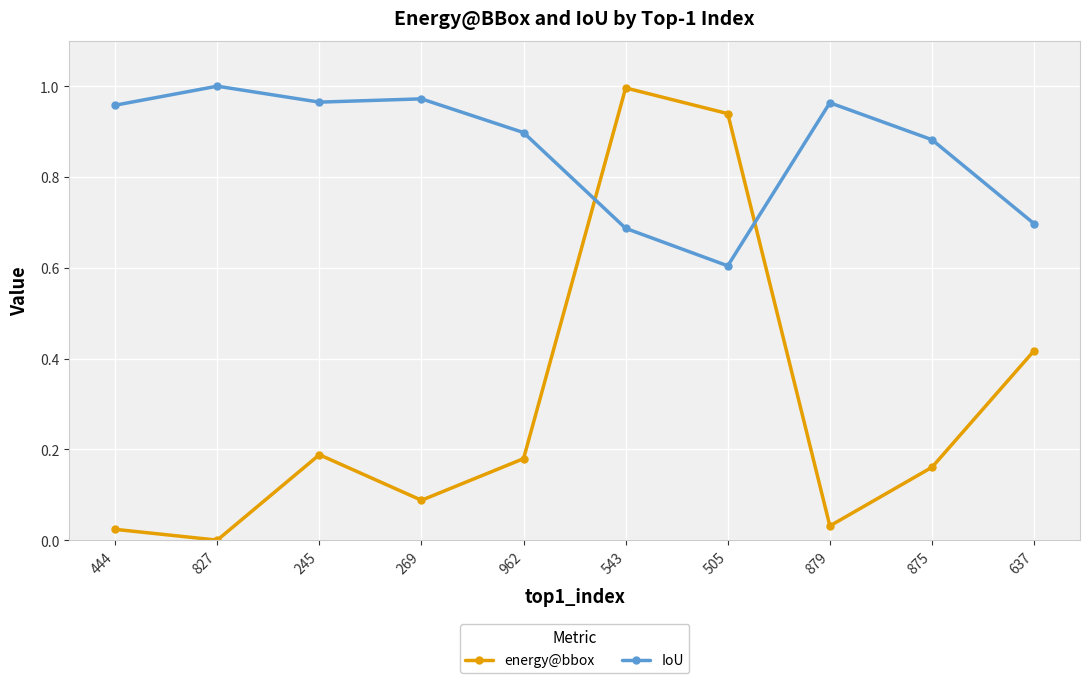

How many interior local valleys does the energy@bbox series have?

3